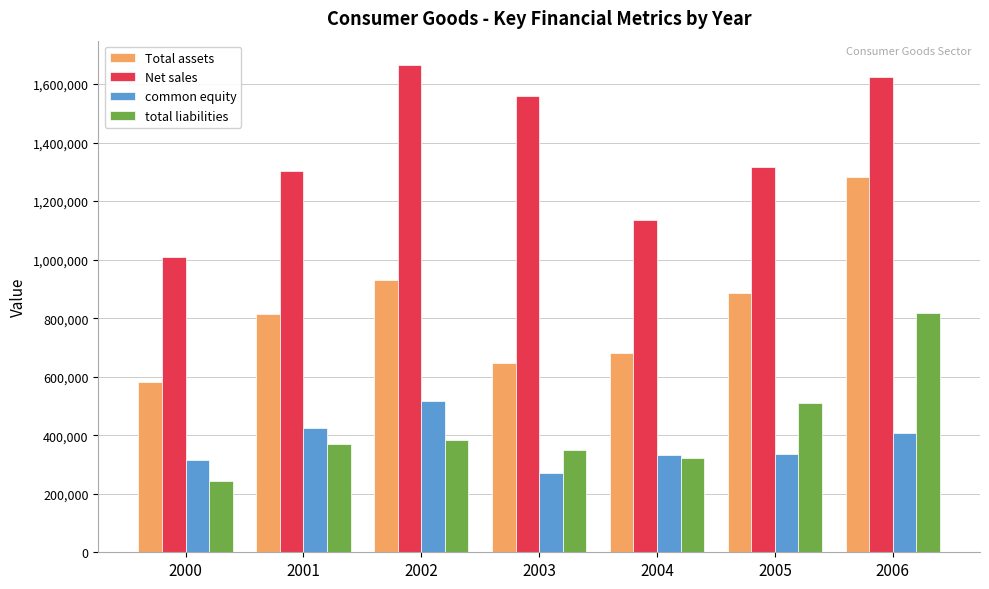

At which category is the sum across all series the highest?

2006